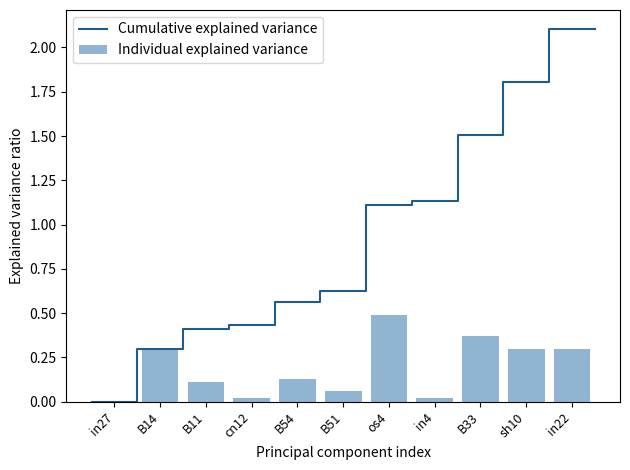

What is the change in value from B11 to in22?

+0.2